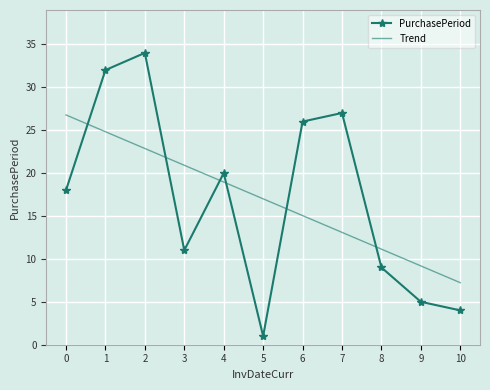

What is the sum of all Trend values?

187.0